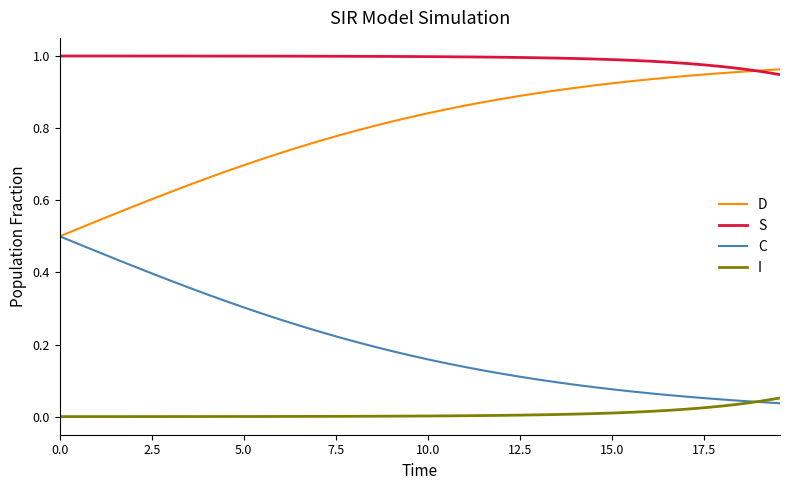

Which series has the largest total across all categories?

S